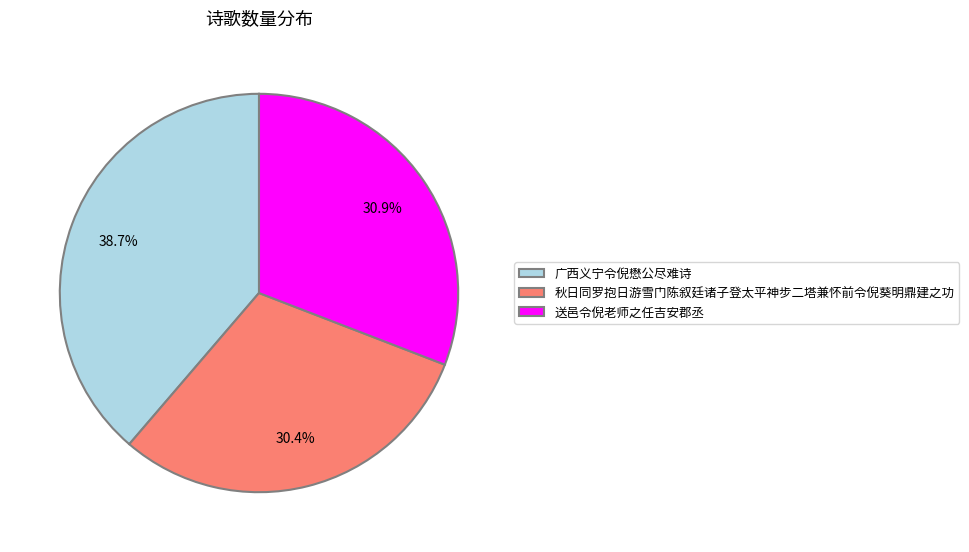

Combined, what portion of the pie is 秋日同罗抱日游雪门陈叙廷诸子登太平神步二塔兼怀前令倪葵明鼎建之功 and 送邑令倪老师之任吉安郡丞?

61.3%